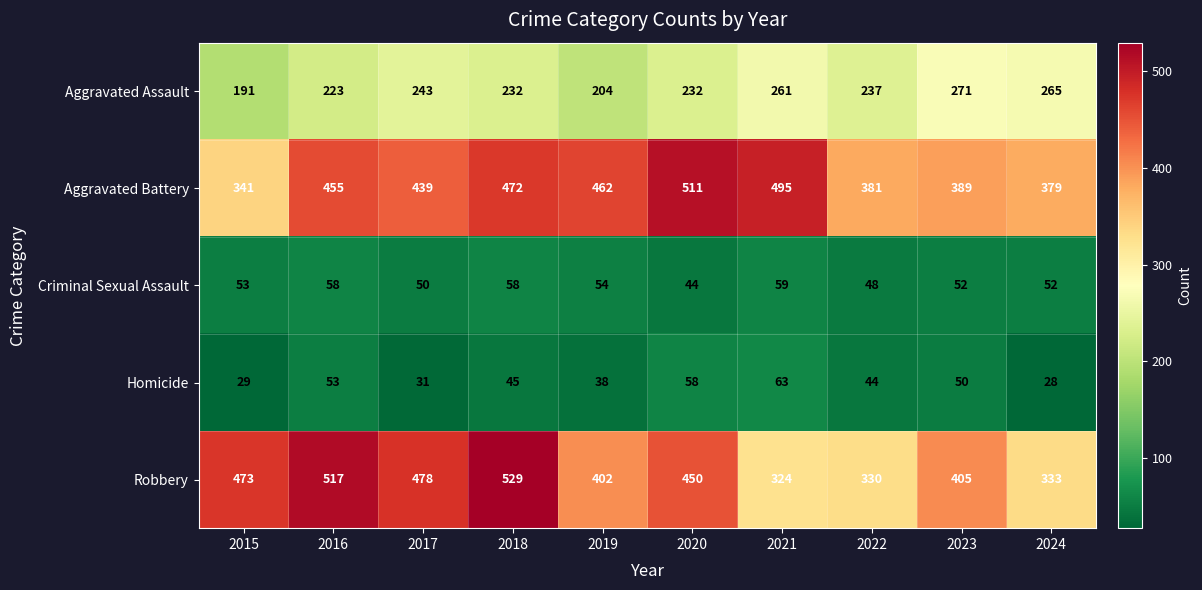

How many data points in Aggravated Assault are less than 237?

5